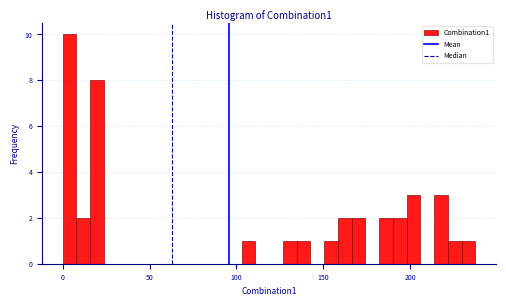

Read against the x-axis, roughly where is the centre of the tallest bar?

5